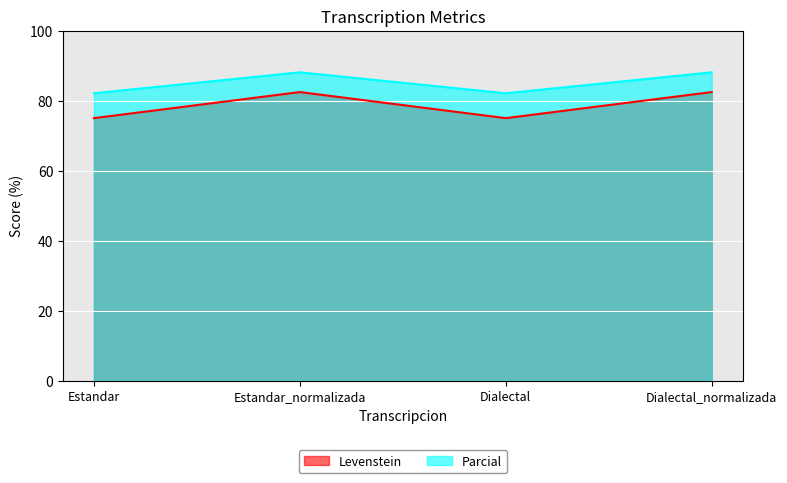

Which has a higher value, Dialectal or Estandar?

Dialectal